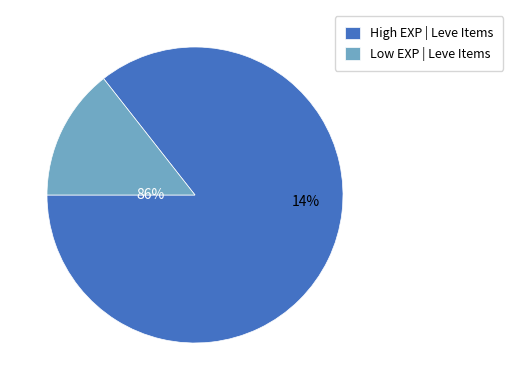

Is Brass Spectacles the majority of the pie?

No